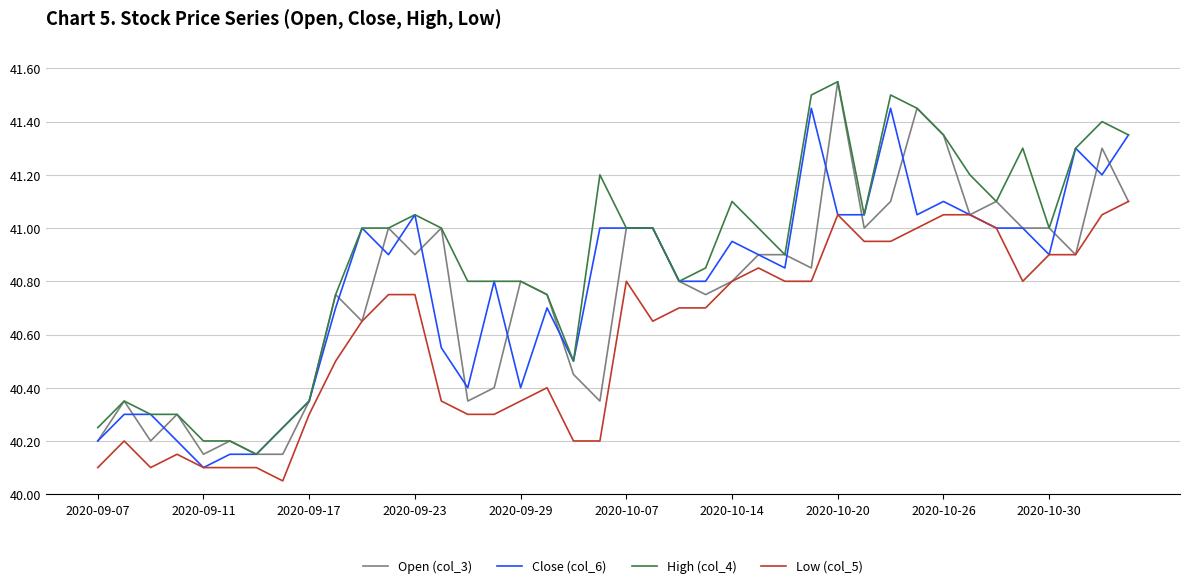

Which series has the largest total across all categories?

High (col_4)